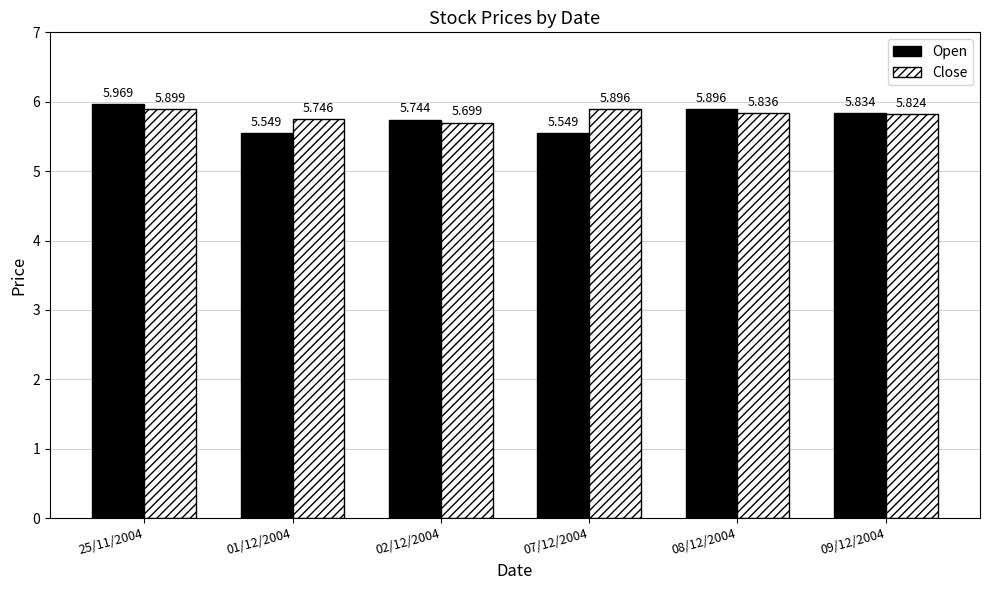

Is it true that Open equals 2.2 at 08/12/2004?

False